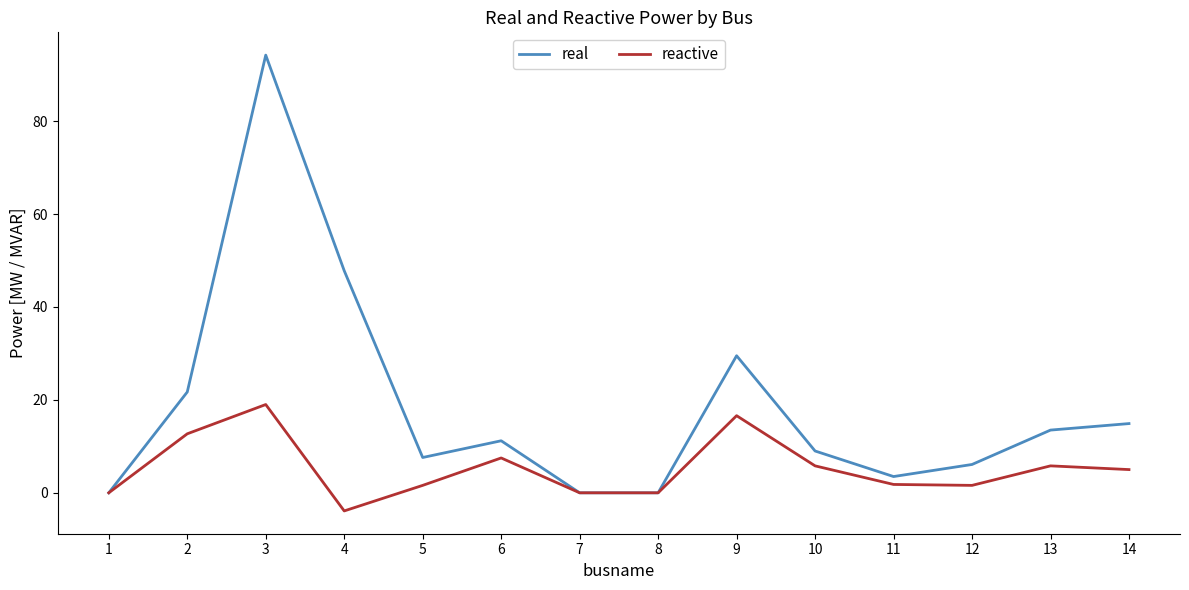

At which category does reactive reach its first local peak?

3